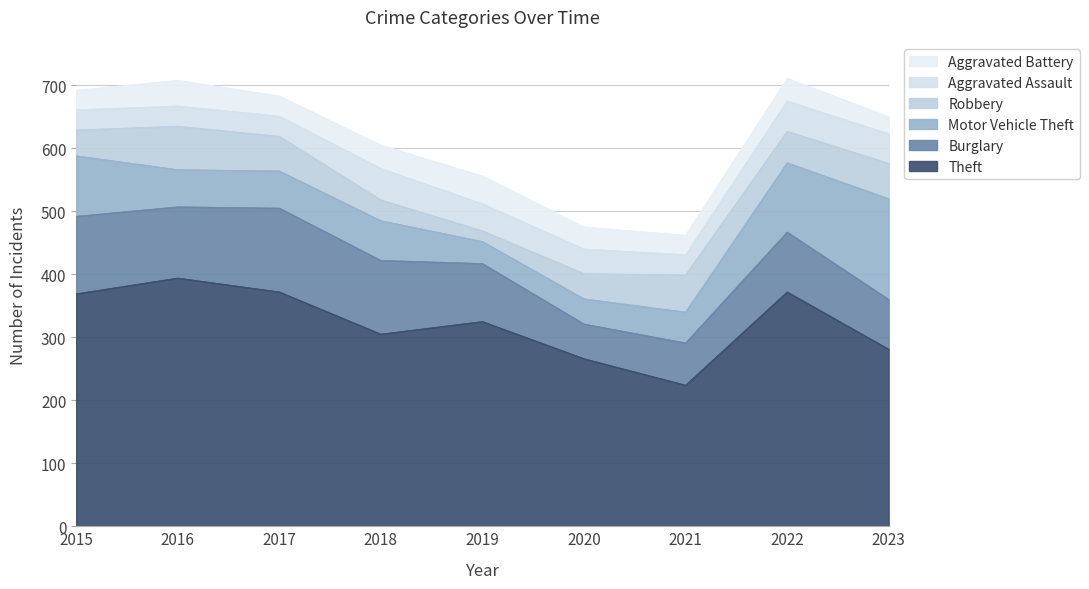

What is the value of the Aggravated Assault point at the 6th from the left?

39